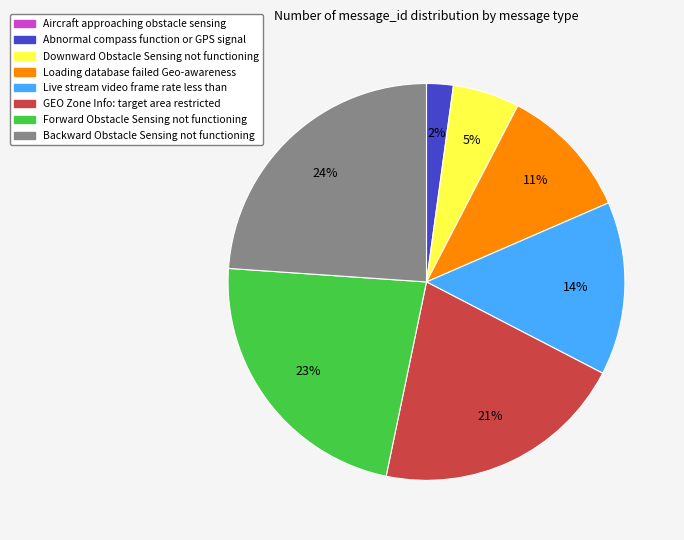

Is GEO Zone Info: target area restricted the majority of the pie?

No